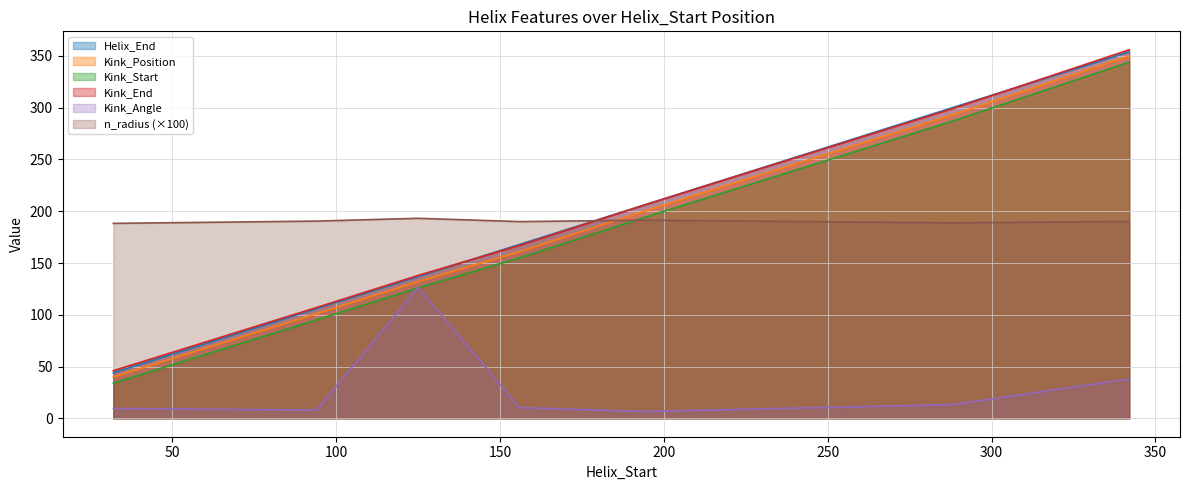

What is the total value across all series at 288?

1381.0